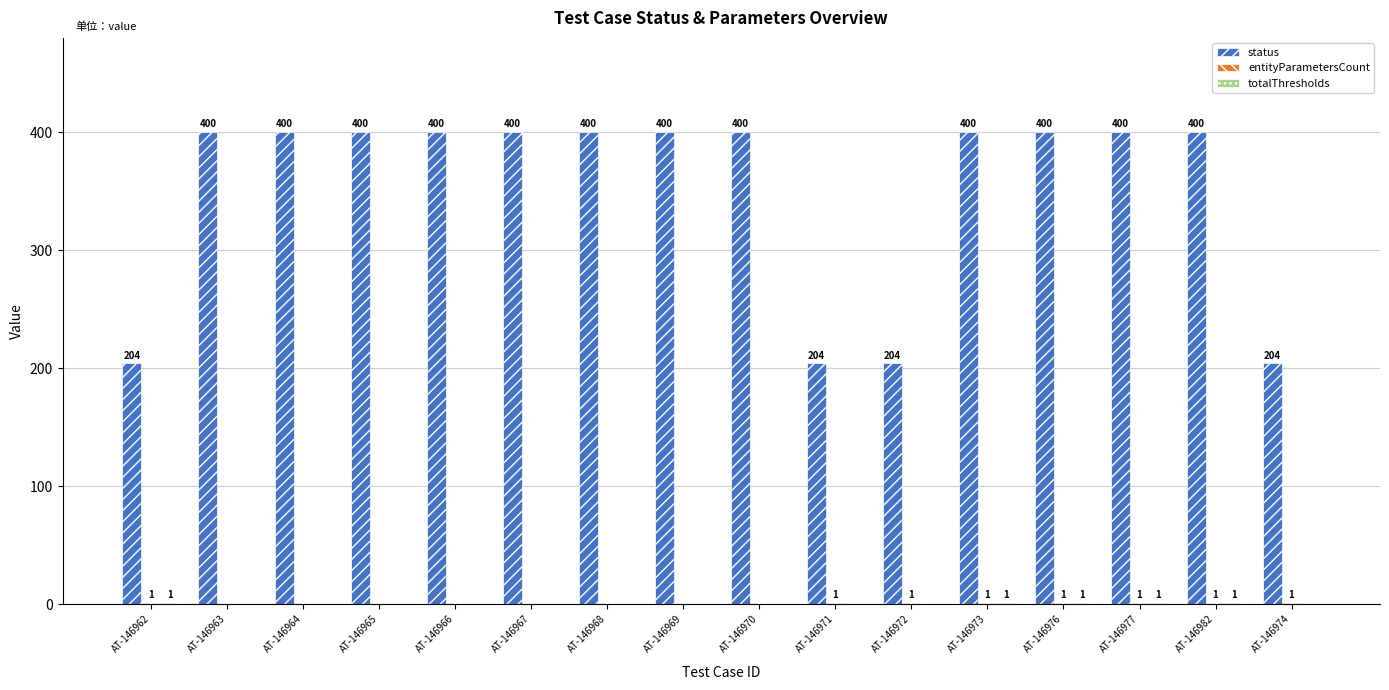

What is the greatest value displayed?

400